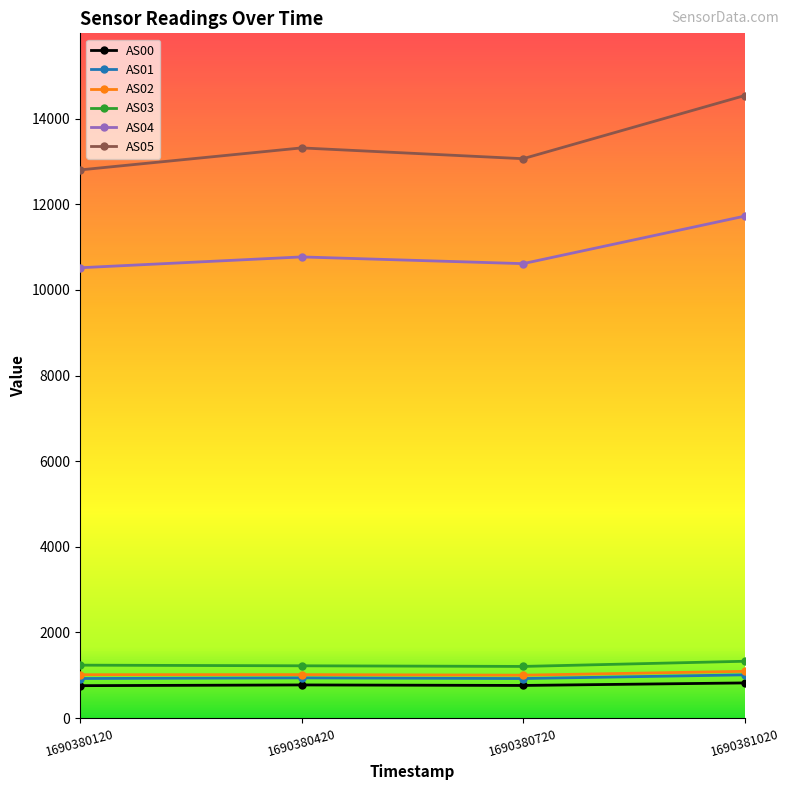

True or false: AS03 has a value of 1221 at 1690380420.

True